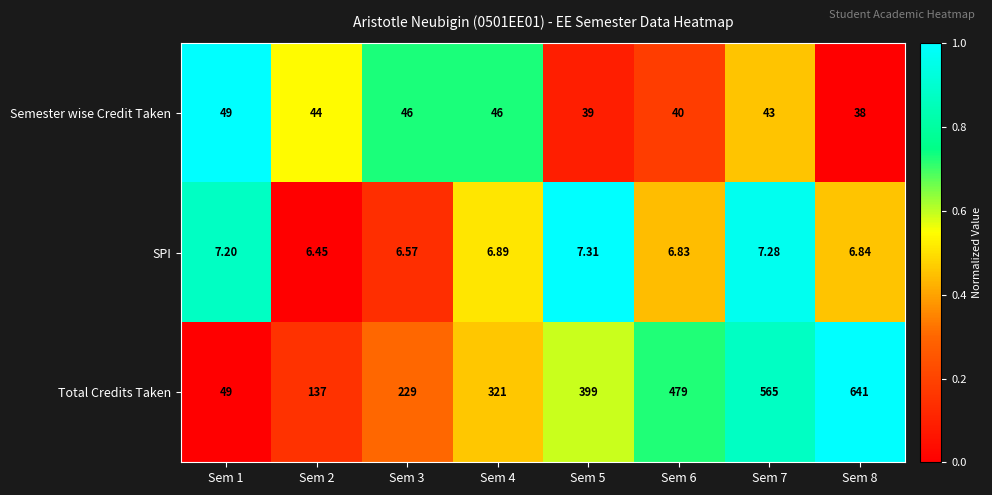

Which series has the largest total across all categories?

Total Credits Taken